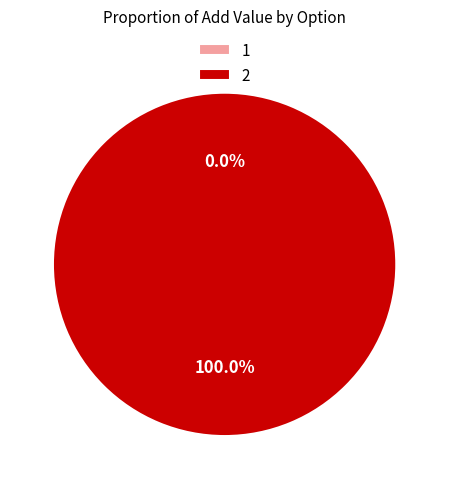

To the nearest percent, what is the difference between the largest and smallest slice percentages?

100%